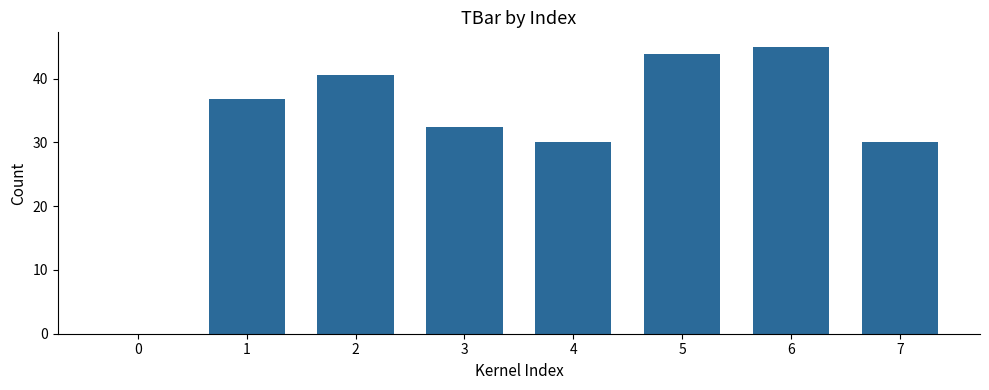

True or false: the data shows 18.4 at 2.

False